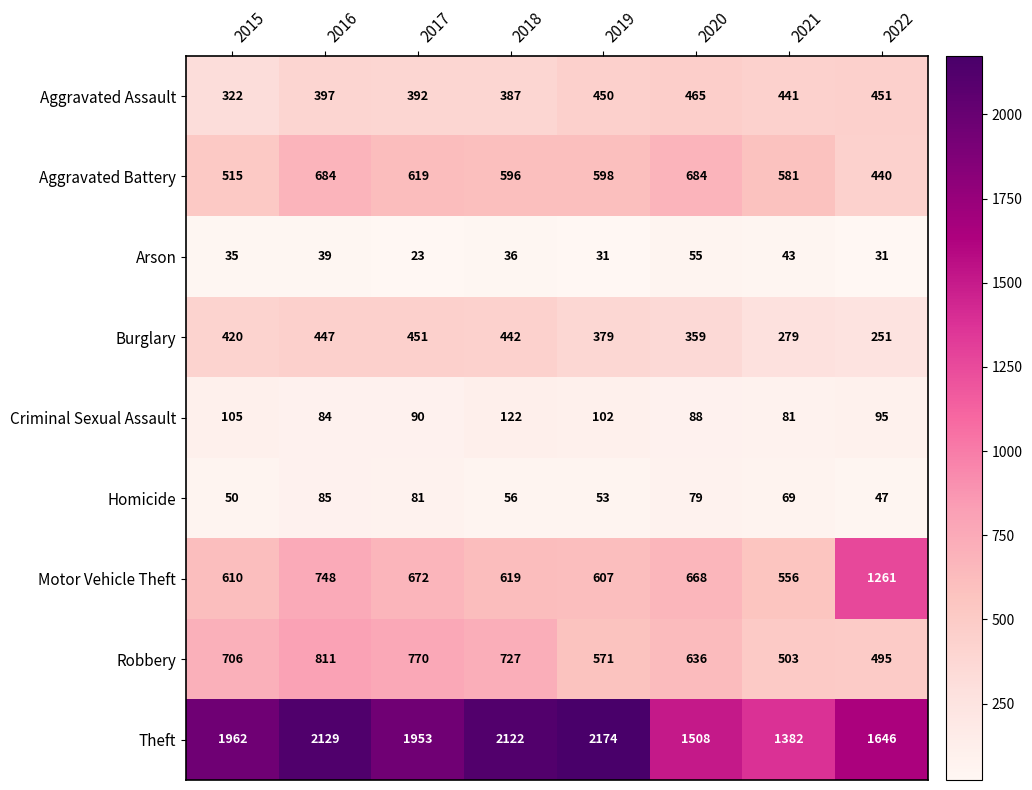

Which series changed the most between 2017 and 2020?

Theft